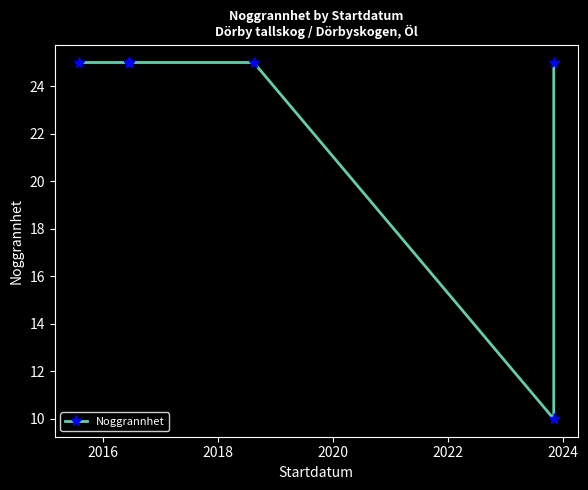

What is the maximum value shown in the chart?

25